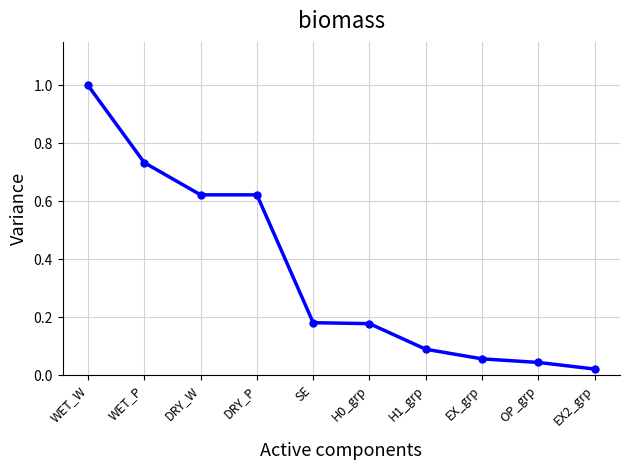

What is the change in value from WET_W to H0_grp?

-0.8